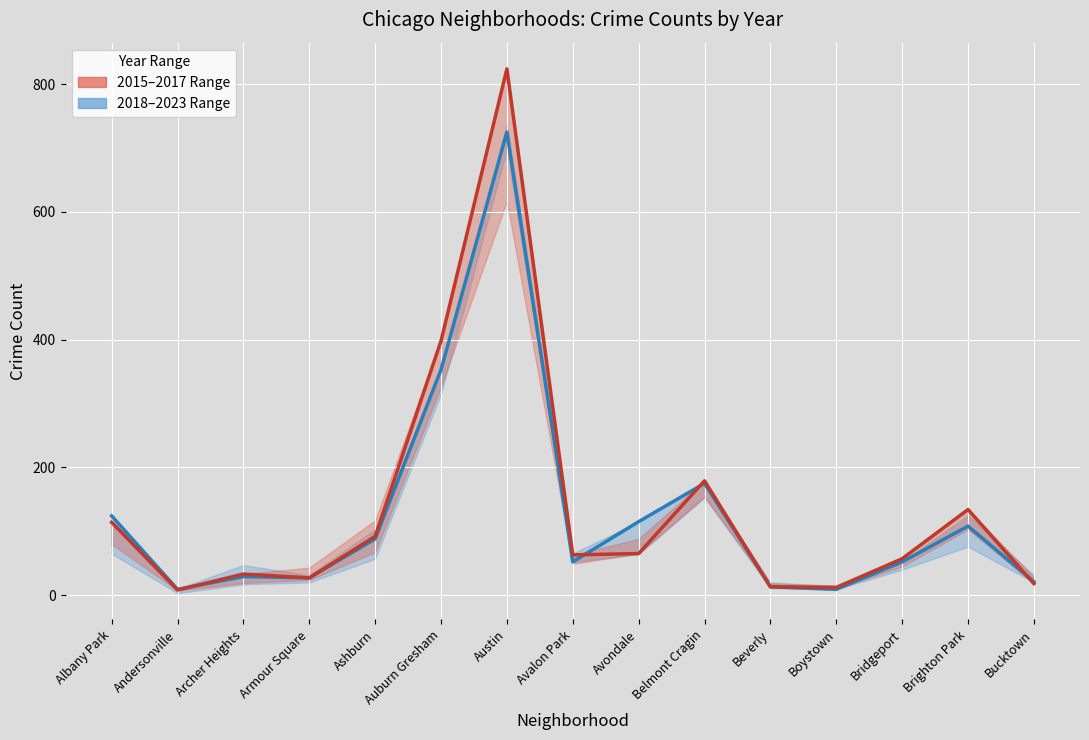

What is the spread (max minus min) of values at Archer Heights?

4